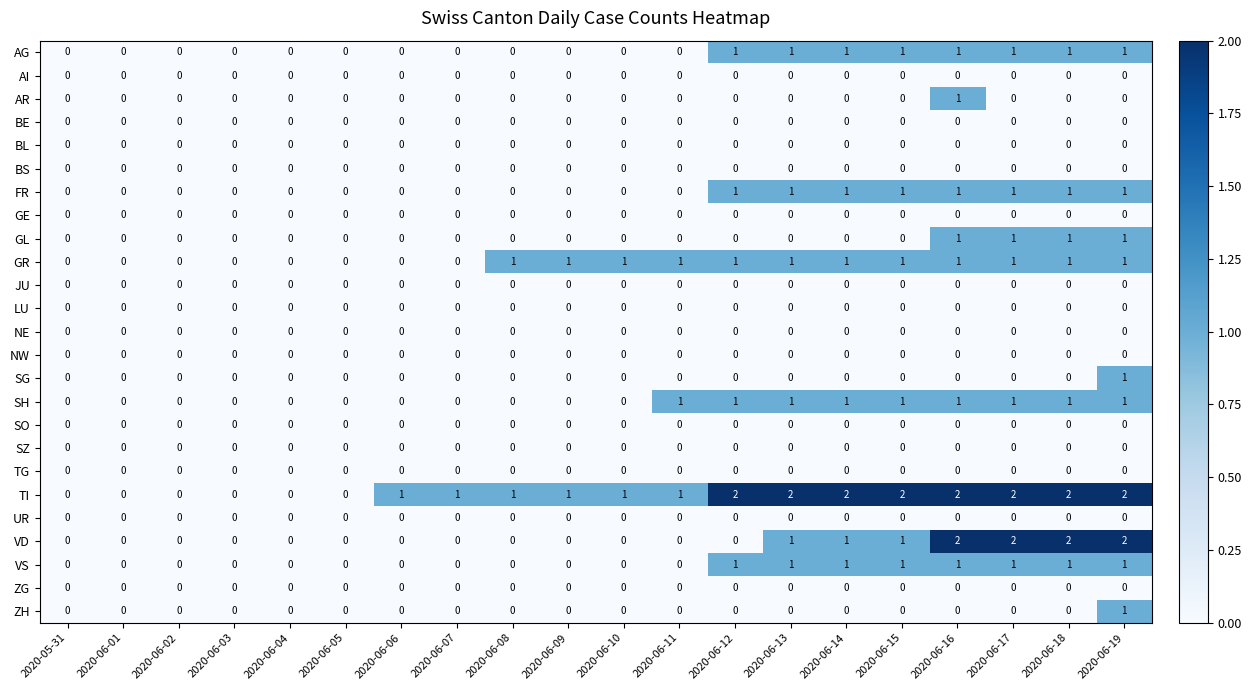

Which series changed the most between 2020-06-07 and 2020-06-08?

GR